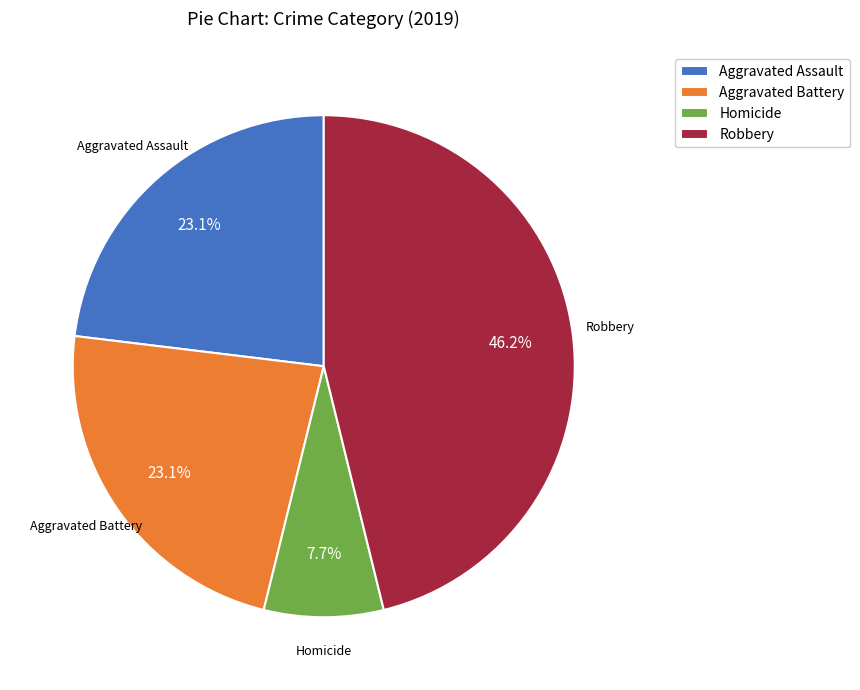

Between Aggravated Battery and Homicide, which is larger?

Aggravated Battery